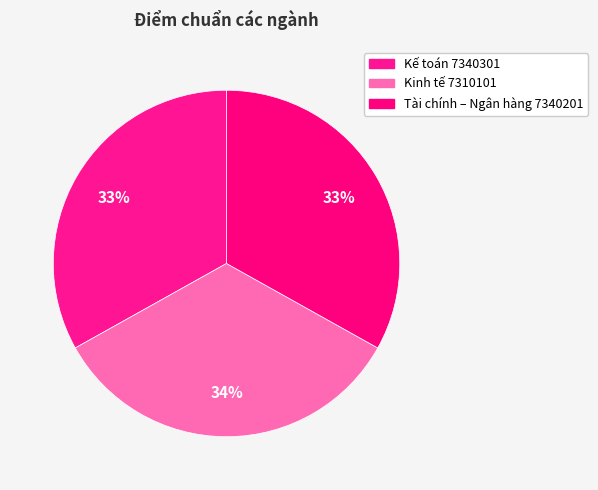

Do Tài chính – Ngân hàng 7340201 and Kinh tế 7310101 together represent more than half of the pie?

Yes